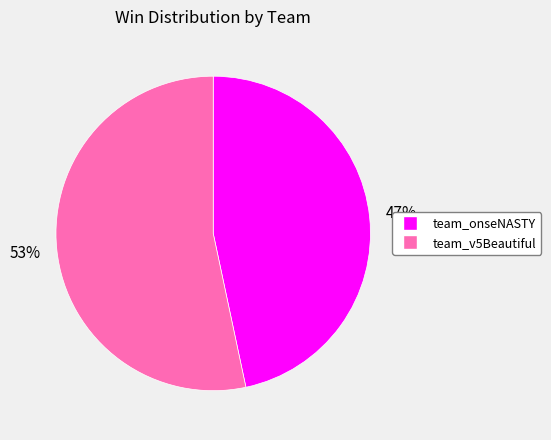

How many segments does this pie chart have?

2